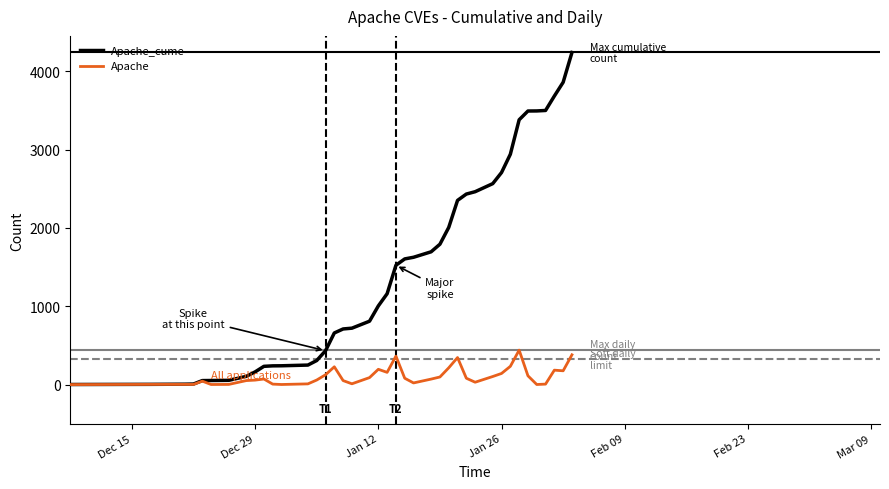

Which series has the widest spread of values?

Apache_cume